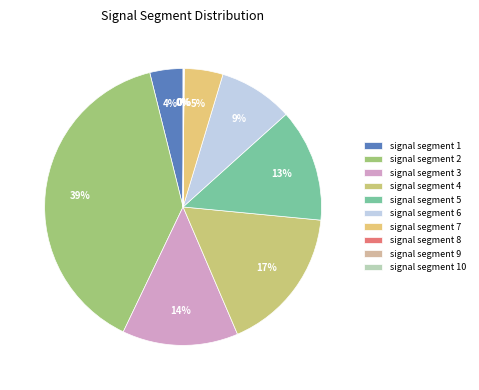

Rank the categories by value from lowest to highest.

signal segment 8, signal segment 9, signal segment 10, signal segment 1, signal segment 7, signal segment 6, signal segment 5, signal segment 3, signal segment 4, signal segment 2